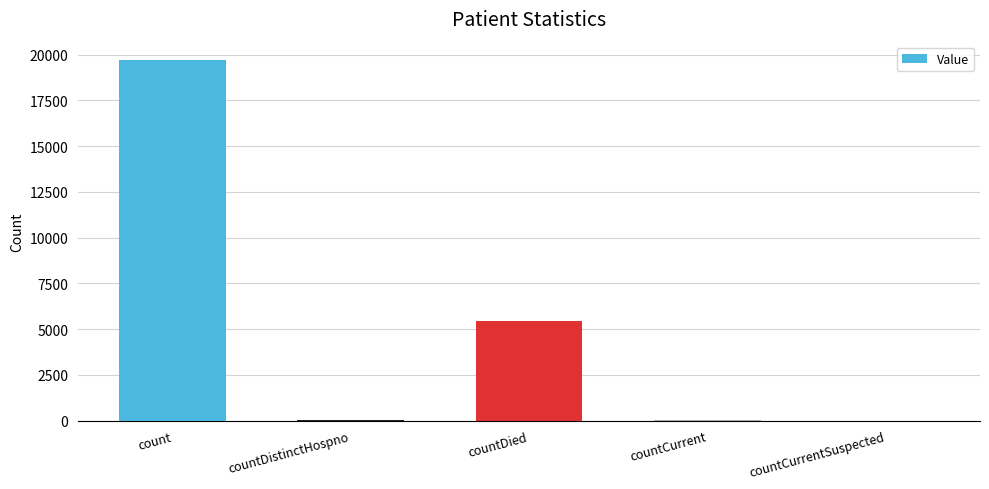

What is the sum of all values?

25265